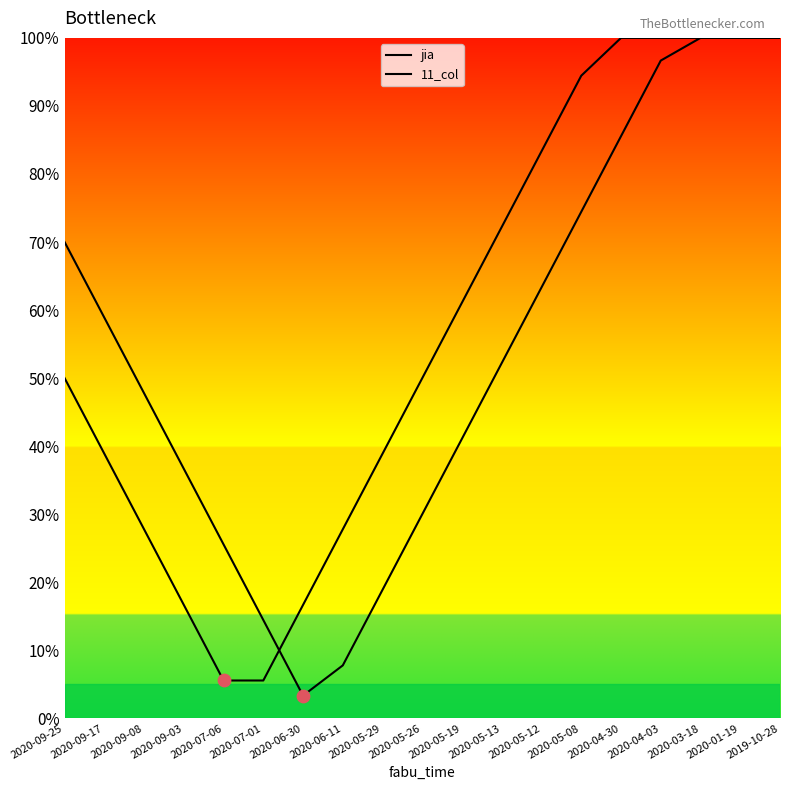

At which category is the sum across all series the highest?

2020-03-18